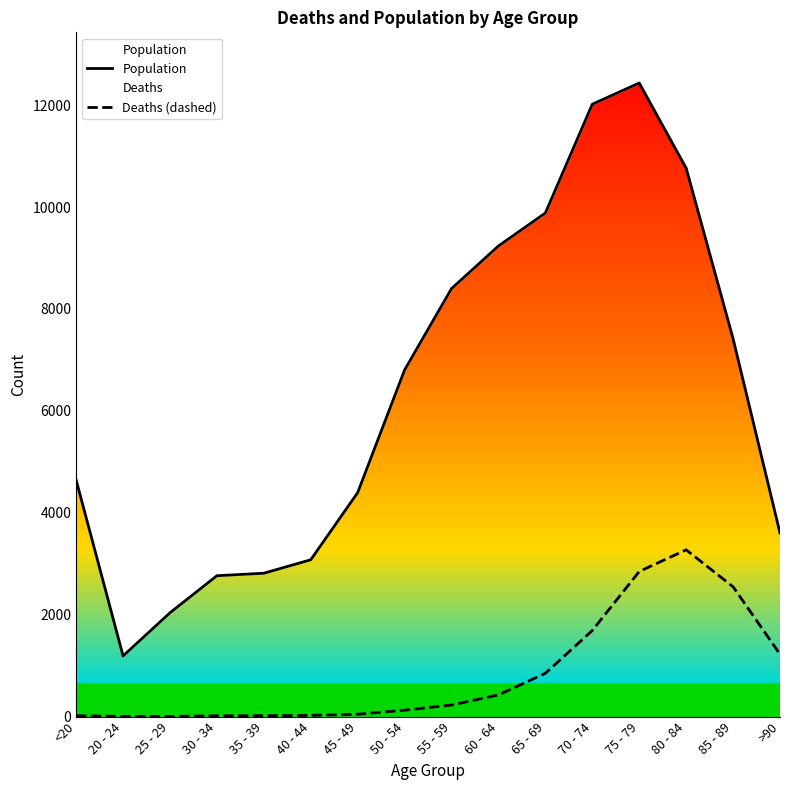

Between 60 - 64 and 35 - 39, which is larger?

60 - 64